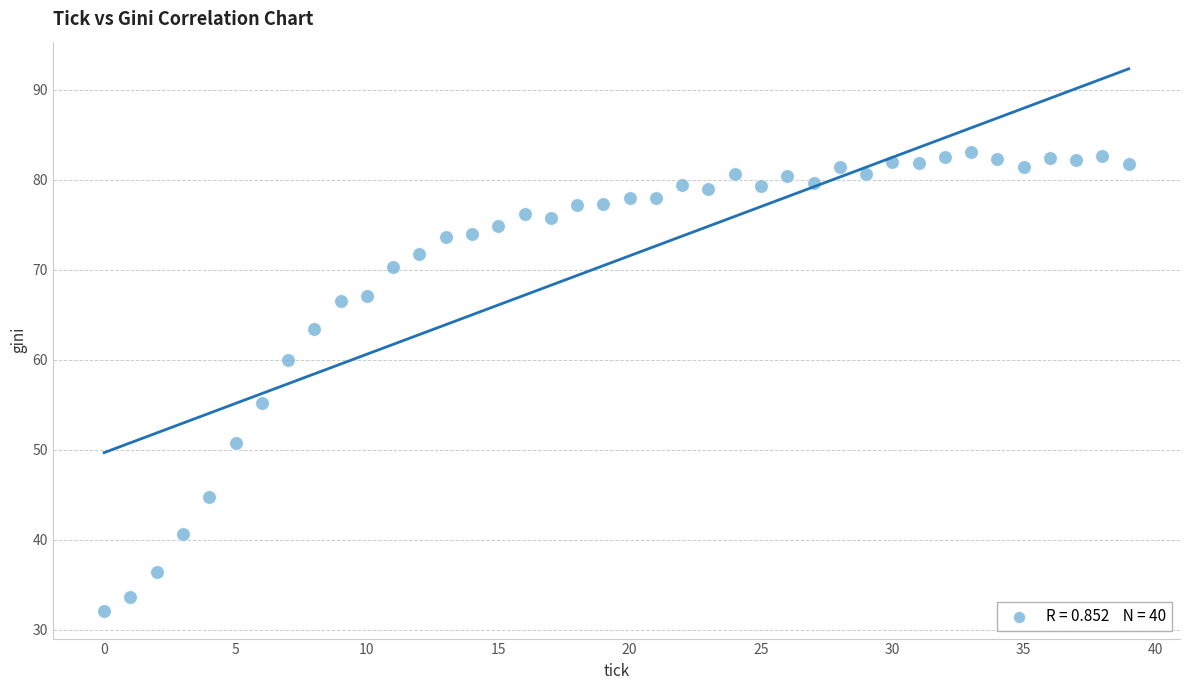

What Y value in the scatter plot is closest to 57?

55.2